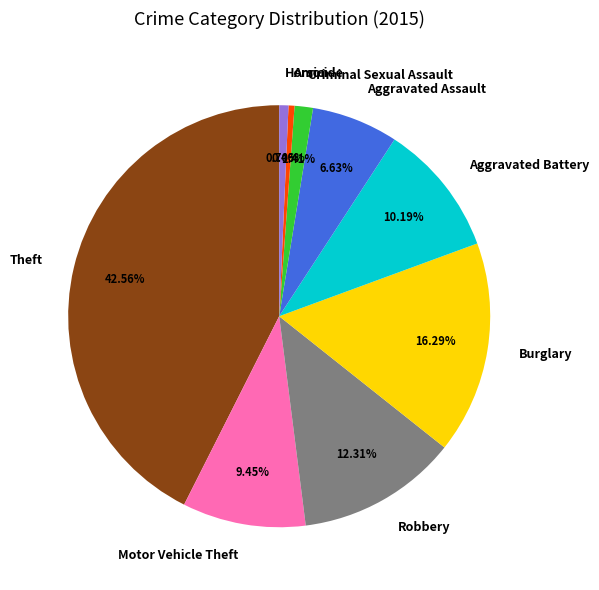

Do Homicide and Aggravated Battery together represent more than half of the pie?

No